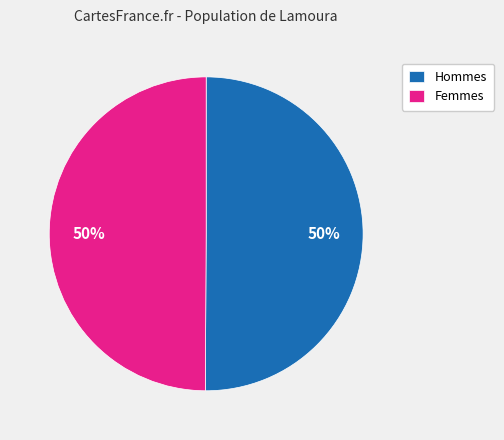

To the nearest percent, what portion does Femmes represent?

50%